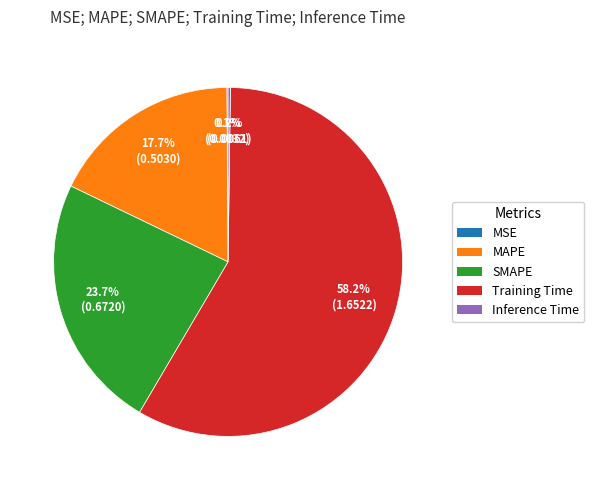

To the nearest percent, what portion does SMAPE represent?

24%